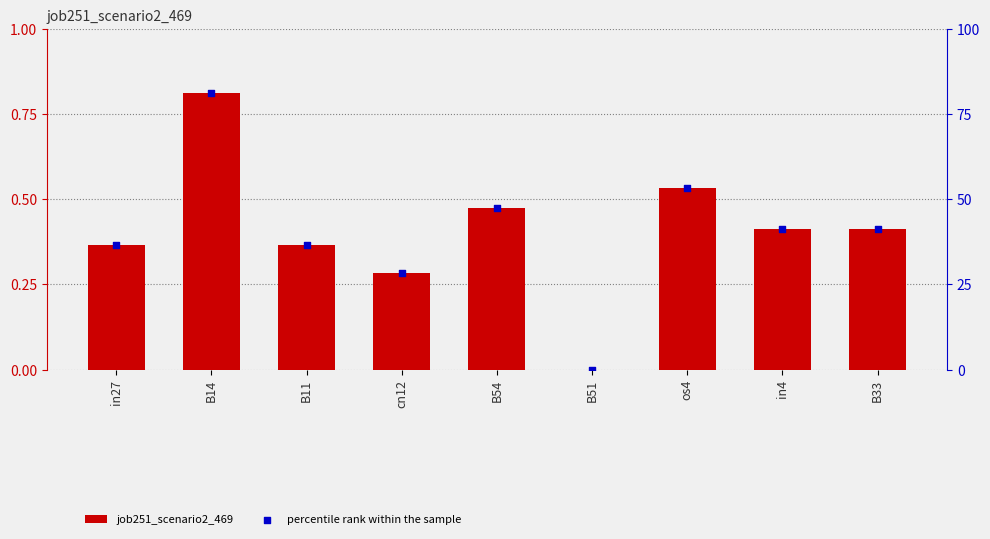

Which series contains the lowest Y value?

job251_scenario2_469